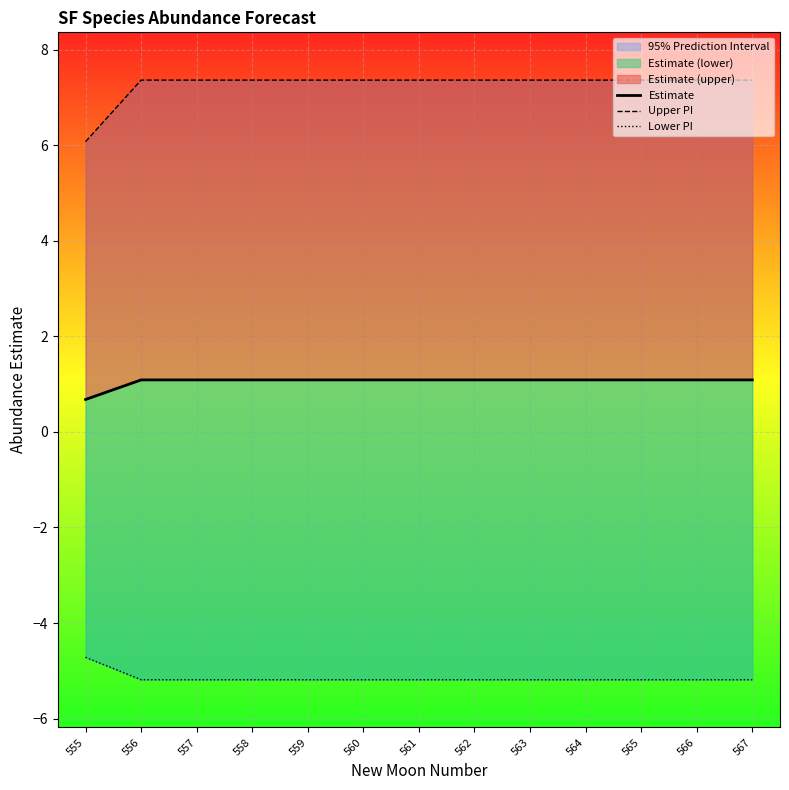

The Lower PI series shows -5.2 at 562. True or false?

True